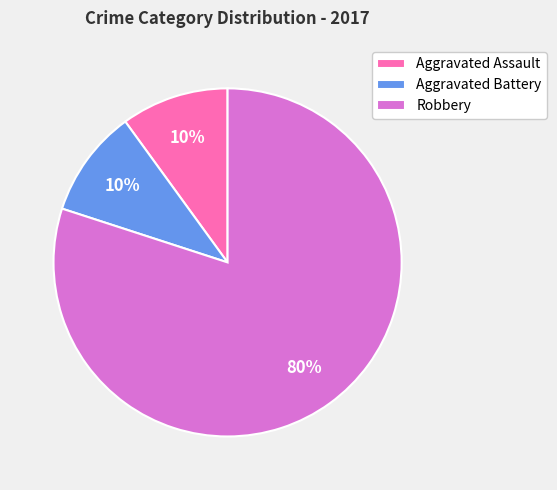

True or false: Aggravated Assault accounts for 24% of the total.

False